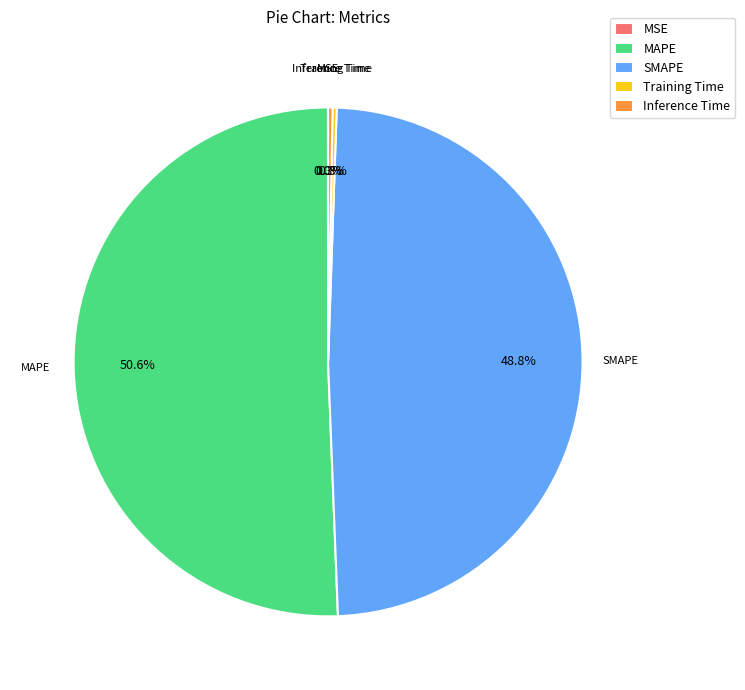

Is there any slice that represents more than half of the pie?

Yes